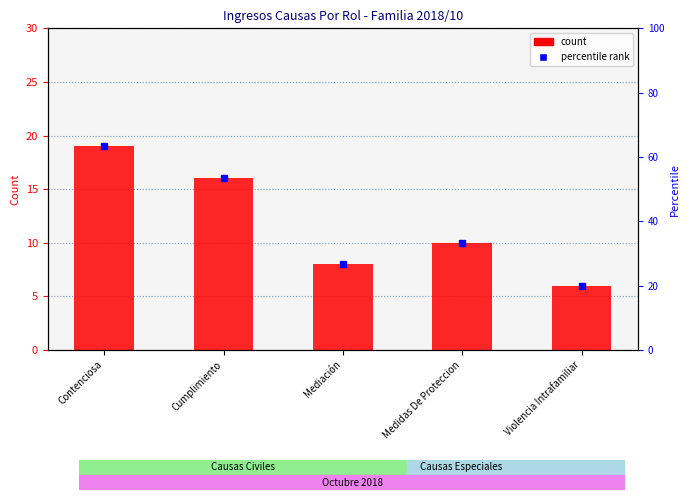

At which label does the data first exceed 10?

Contenciosa